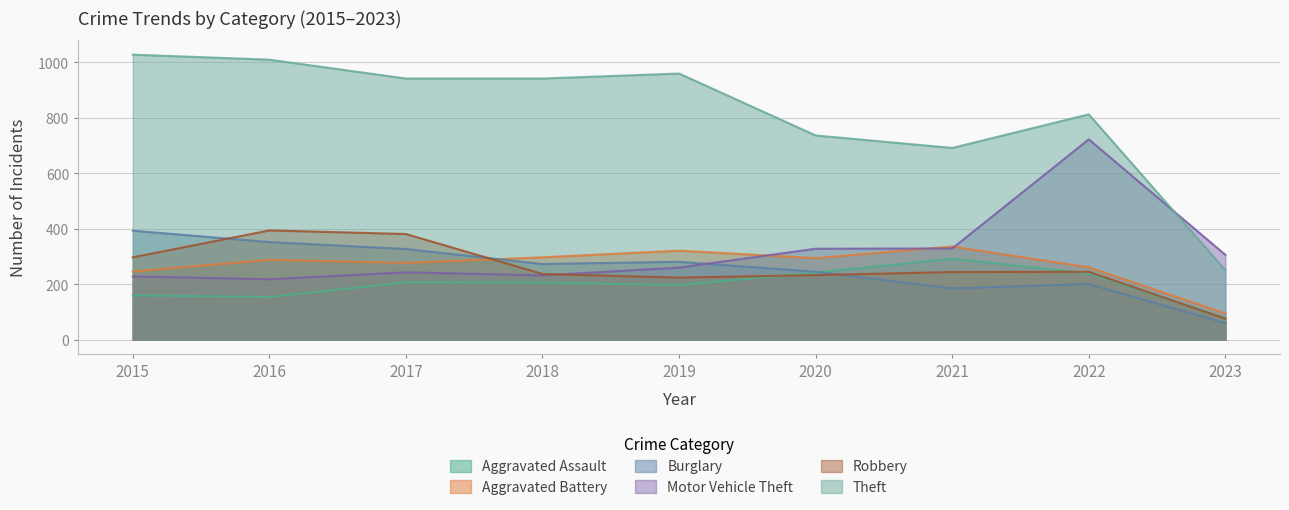

True or false: Theft and Aggravated Assault intersect in this chart.

False